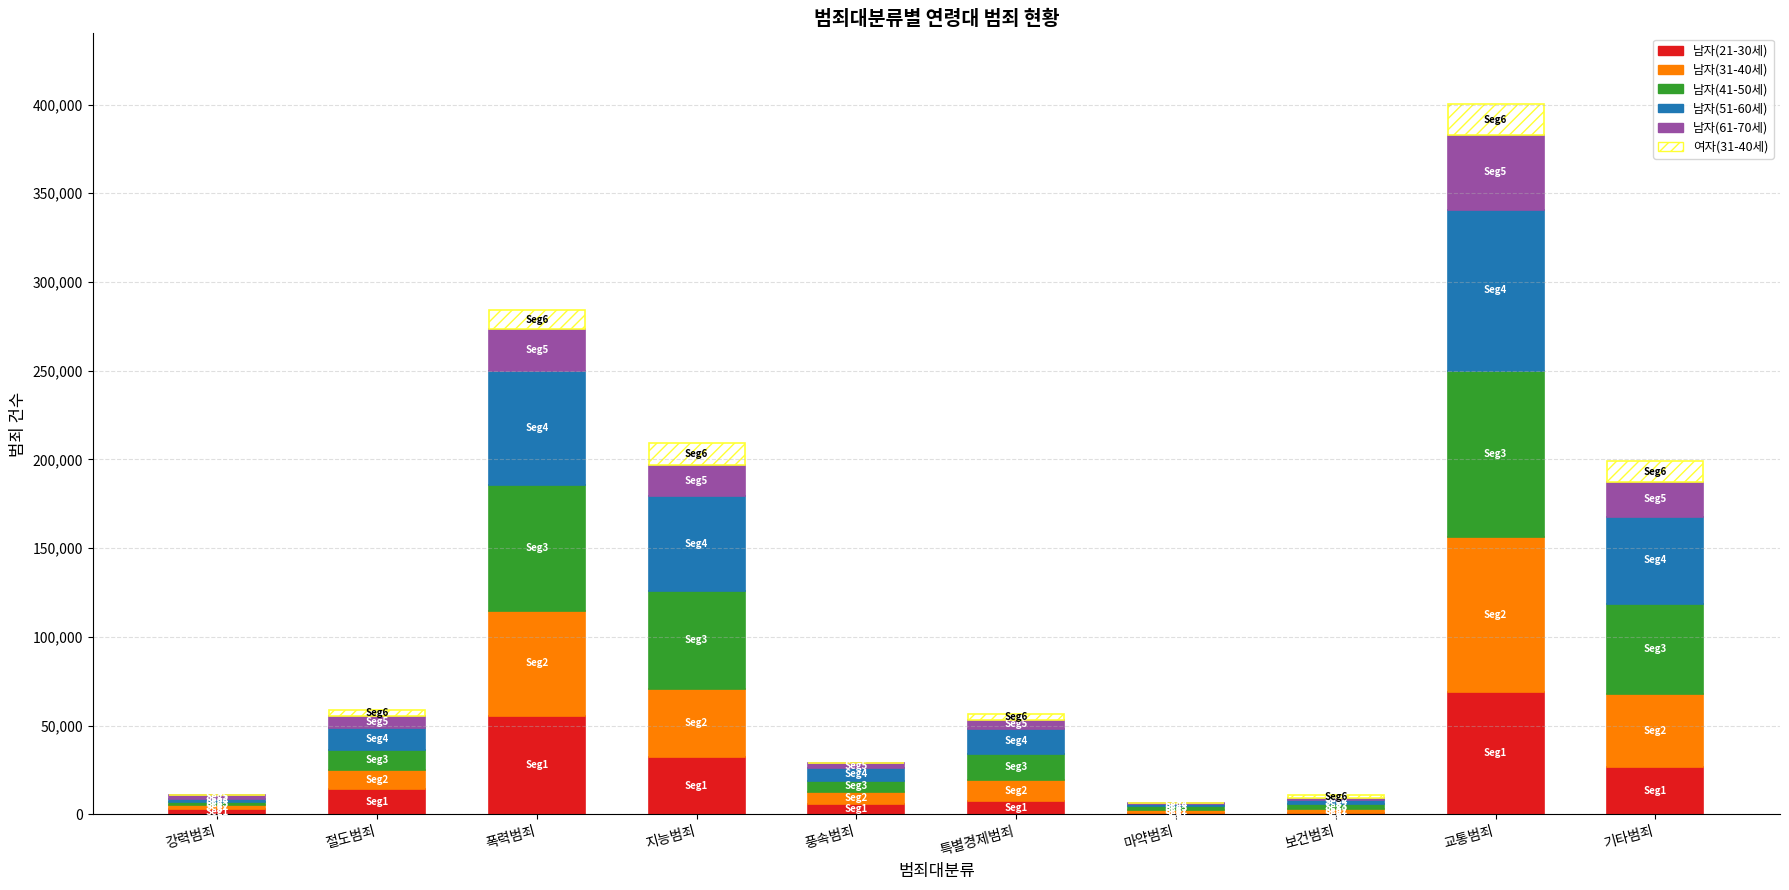

At which category is the sum across all series the highest?

교통범죄